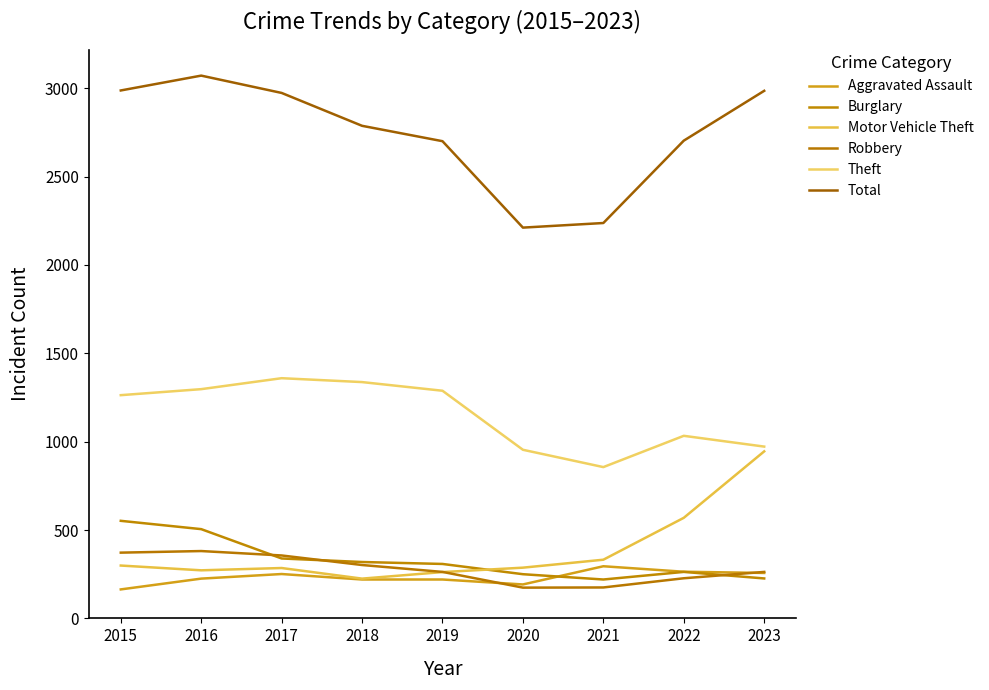

Is it true that Theft equals 856 at 2021?

True